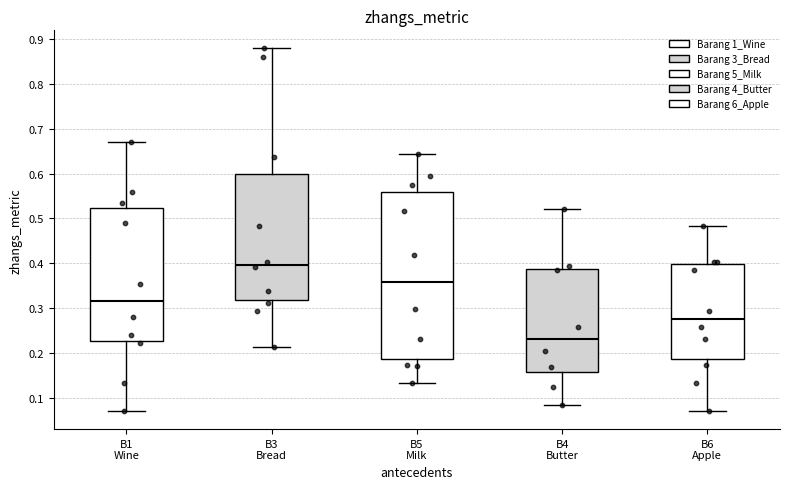

Reading left to right, transcribe this box plot: for each box, give where its median line is, the range the box spans, and where its two whiskers end, as read against the y-axis. The values are not printed on the chart, so give them approximately, as read against the axis.

B1 Wine: median 0.32, box 0.23 to 0.52, whiskers 0.07 to 0.67
B3 Bread: median 0.40, box 0.32 to 0.60, whiskers 0.21 to 0.88
B5 Milk: median 0.36, box 0.19 to 0.56, whiskers 0.13 to 0.64
B4 Butter: median 0.23, box 0.16 to 0.39, whiskers 0.08 to 0.52
B6 Apple: median 0.28, box 0.19 to 0.40, whiskers 0.07 to 0.48